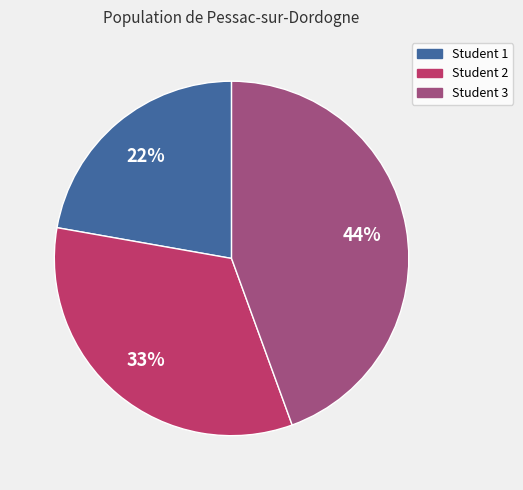

Rank the categories by value from highest to lowest.

Student 3, Student 2, Student 1